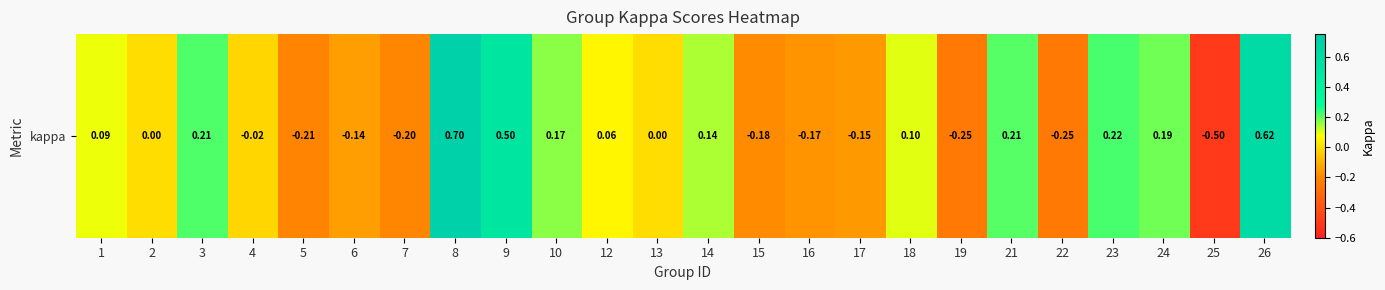

Which has a higher value, 6 or 23?

23